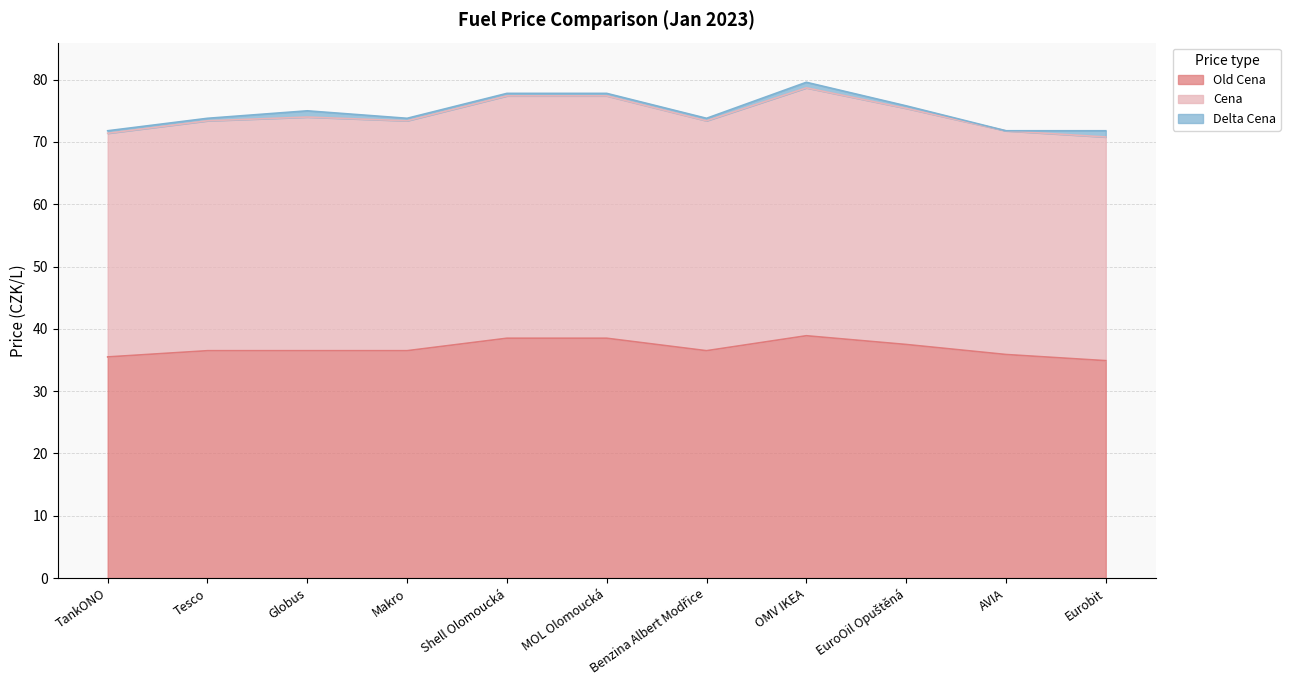

How many data points does each series have?

11